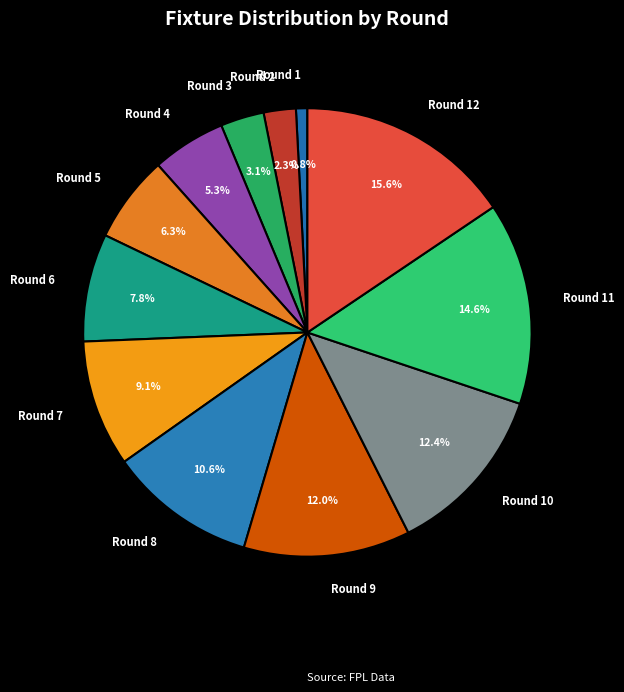

Which slice is the smallest?

Round 1